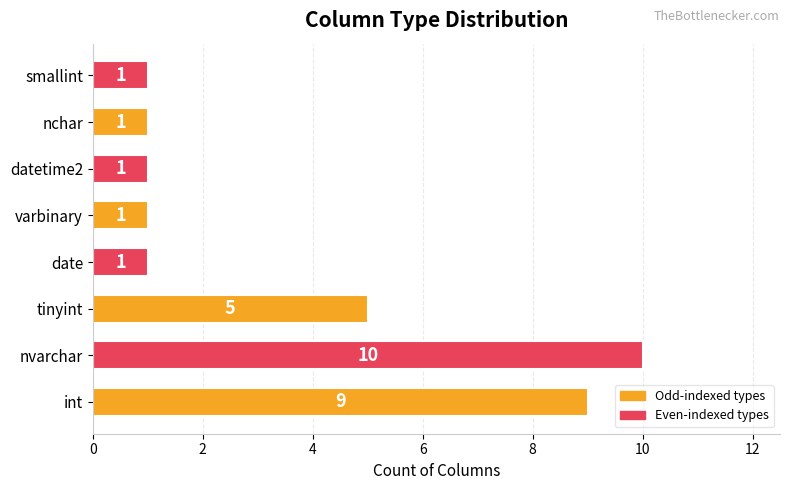

How many data points does each series have?

8